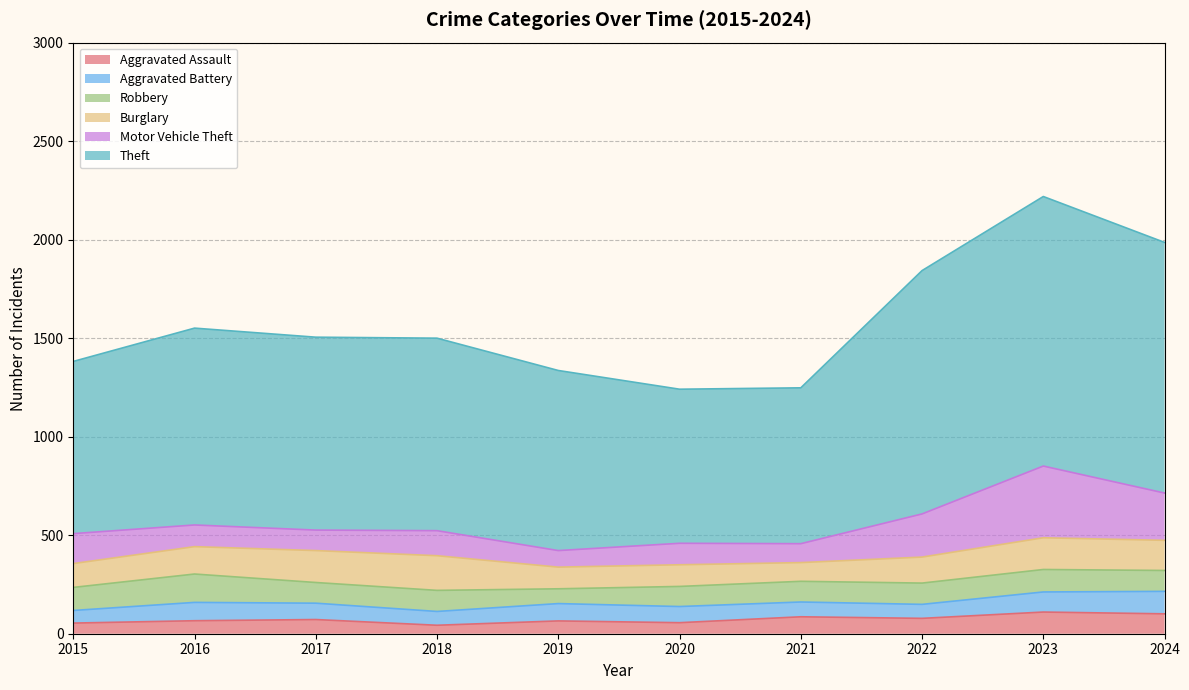

True or false: Theft has a value of 2210 at 2024.

False